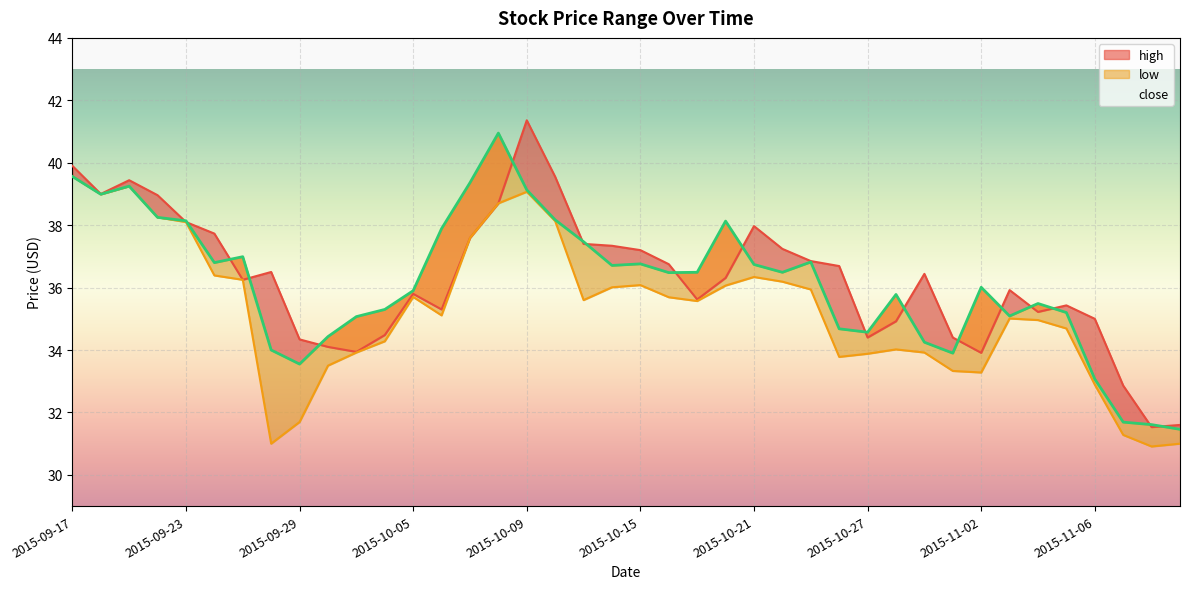

At how many categories does at least one series exceed 31?

40